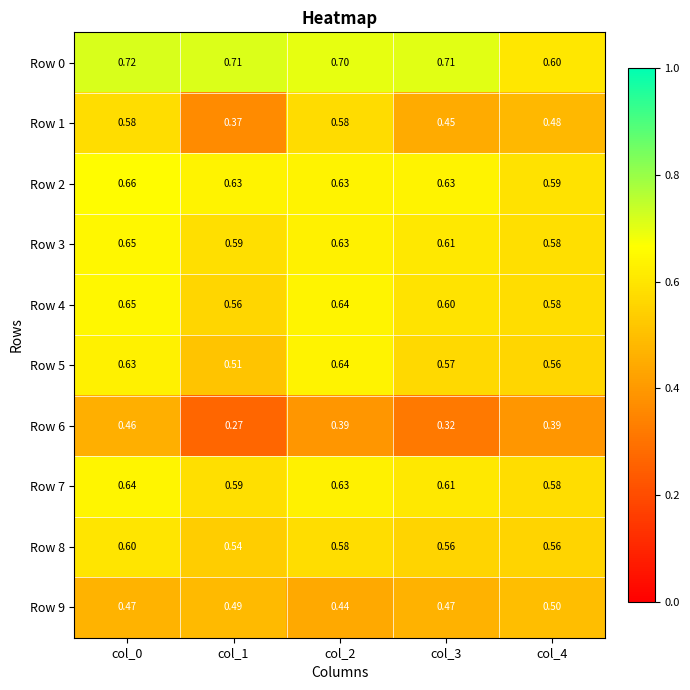

How many categories are shown in the chart?

5